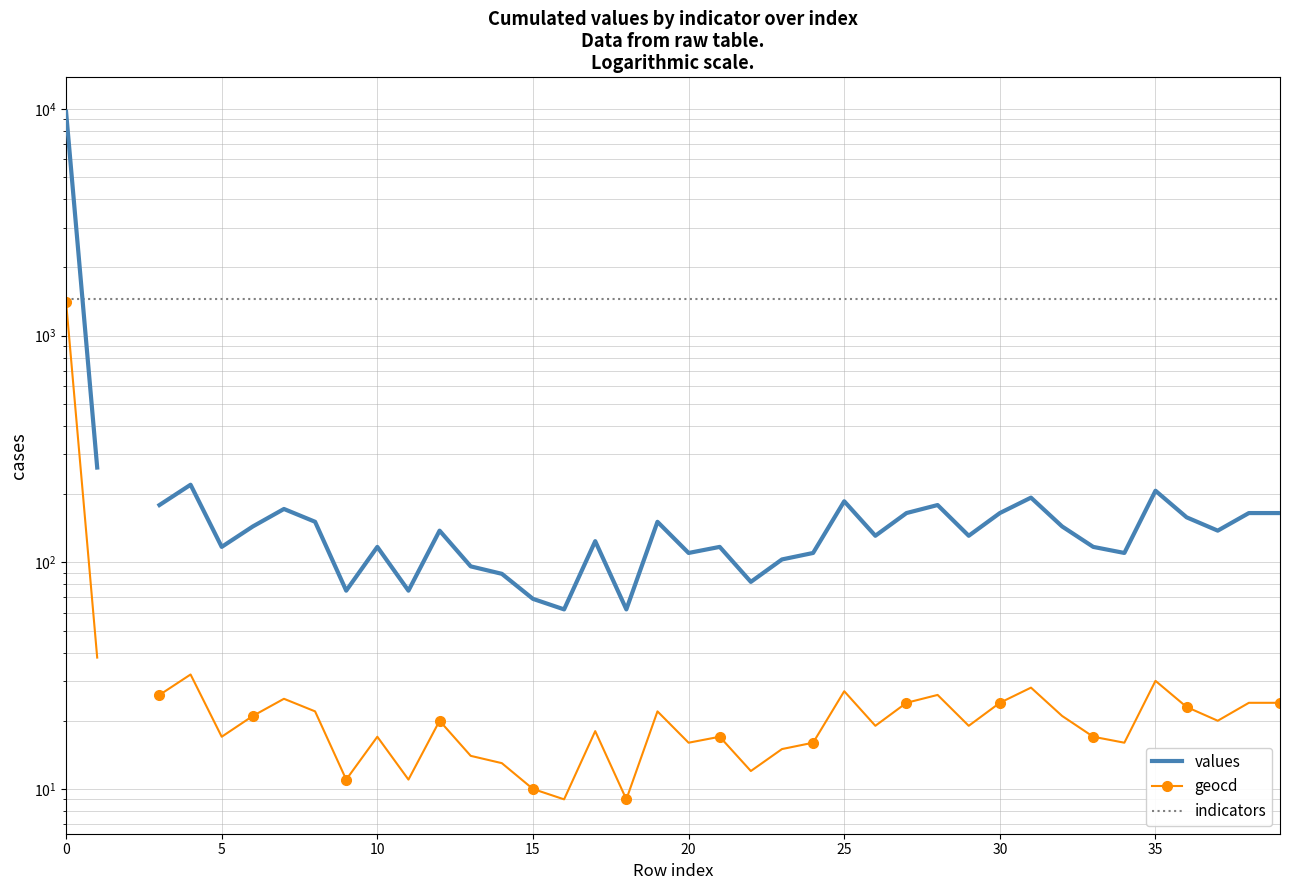

What is the minimum value for geocd?

9.0